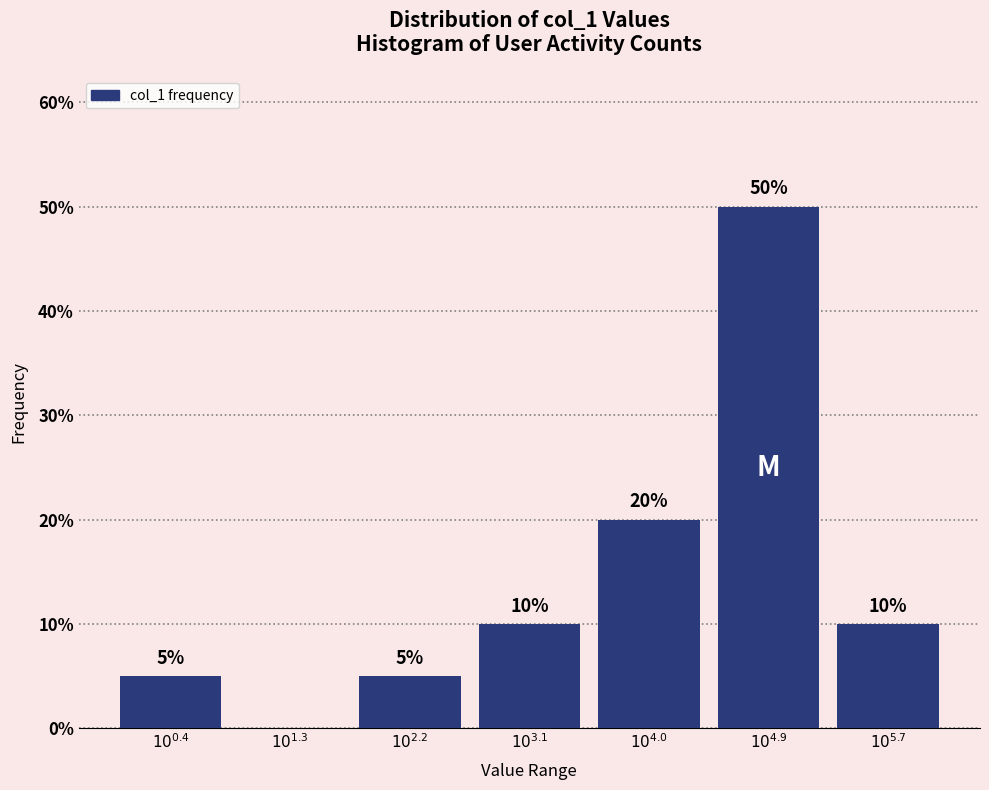

What is the sum of all values?

100